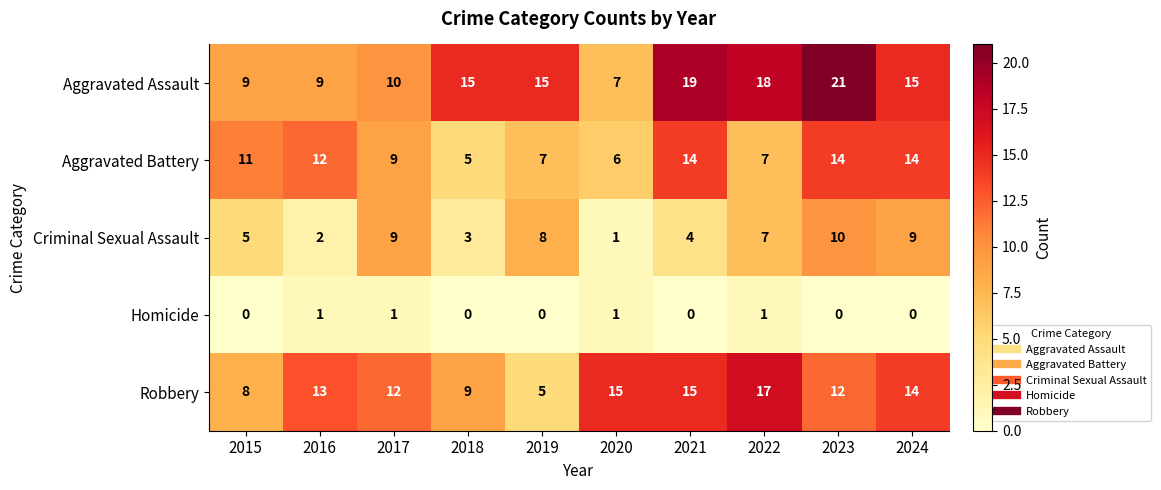

The Homicide series shows 0 at 2021. True or false?

True